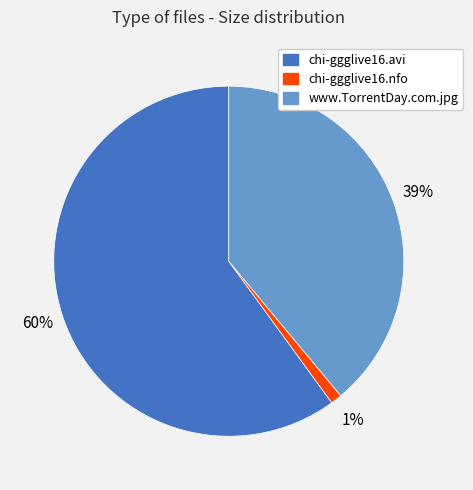

Do www.TorrentDay.com.jpg and chi-ggglive16.nfo together represent more than half of the pie?

No